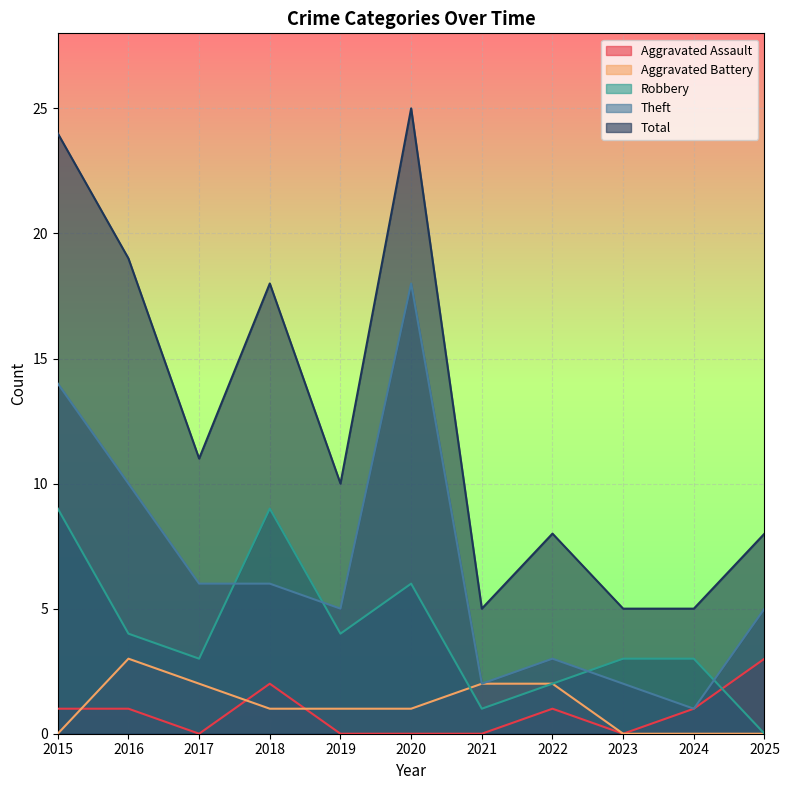

Read the Theft value at 2019.

5